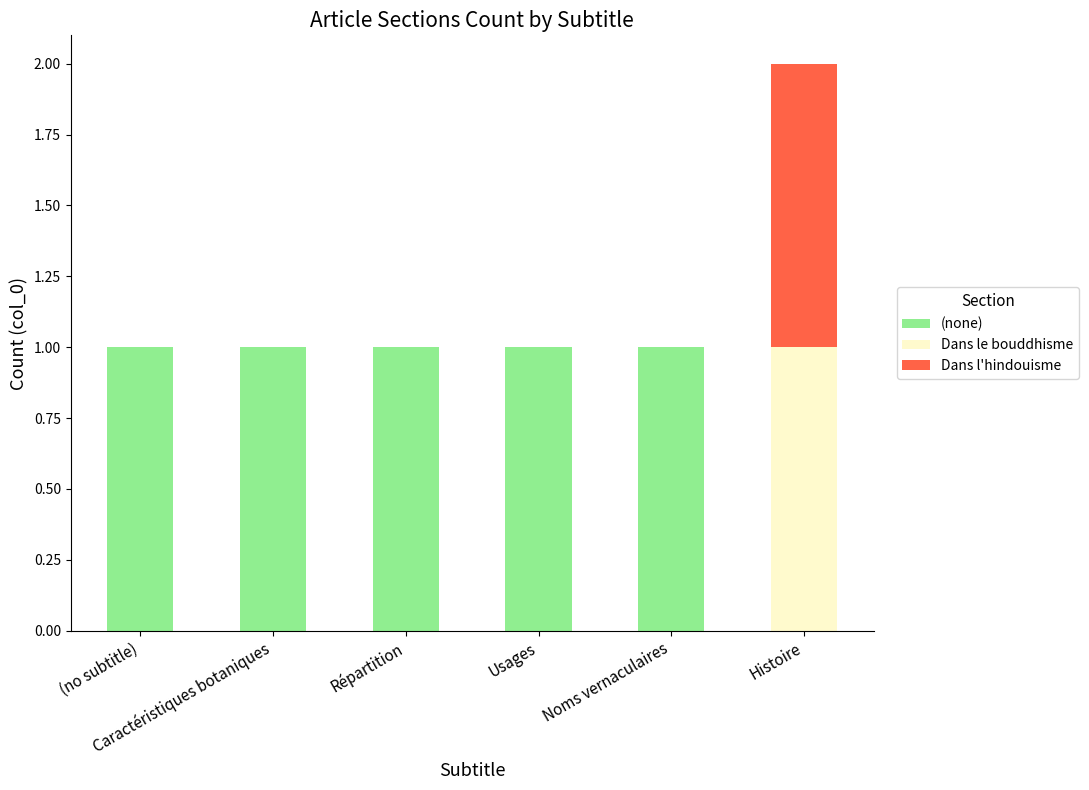

Count the number of categories in the chart.

6